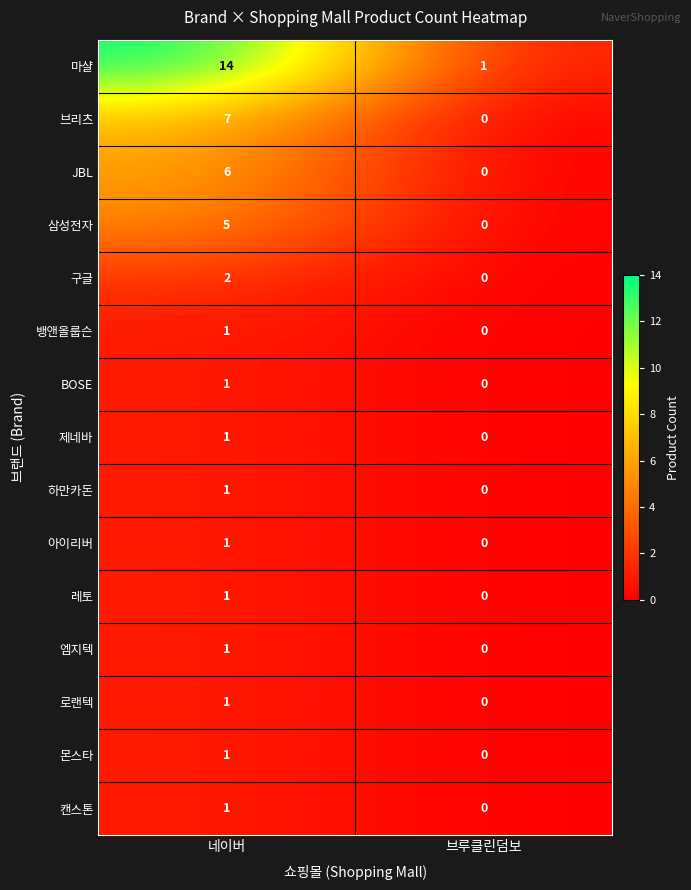

Reading left to right, extract all data points from this chart.

마샬: 14	1
브리츠: 7	0
JBL: 6	0
삼성전자: 5	0
구글: 2	0
뱅앤올룹슨: 1	0
BOSE: 1	0
제네바: 1	0
하만카돈: 1	0
아이리버: 1	0
레토: 1	0
엠지텍: 1	0
로랜텍: 1	0
몬스타: 1	0
캔스톤: 1	0